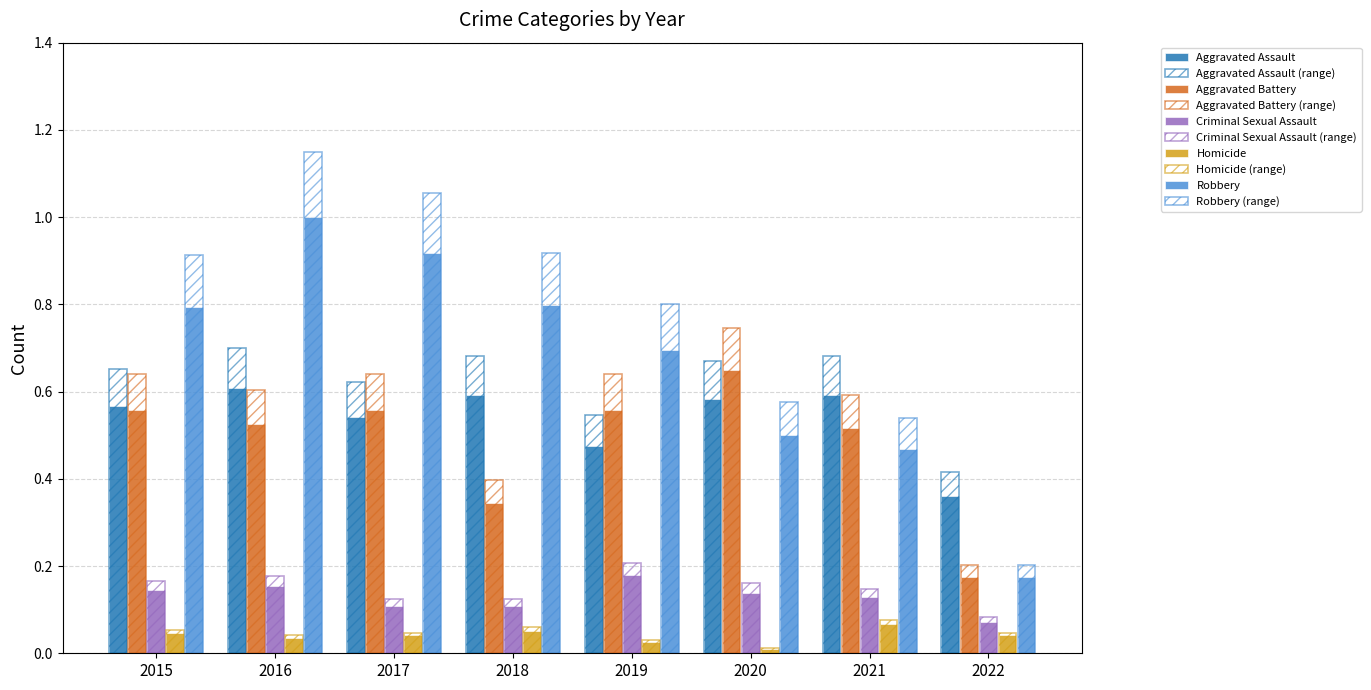

Does the chart contain any negative values?

No